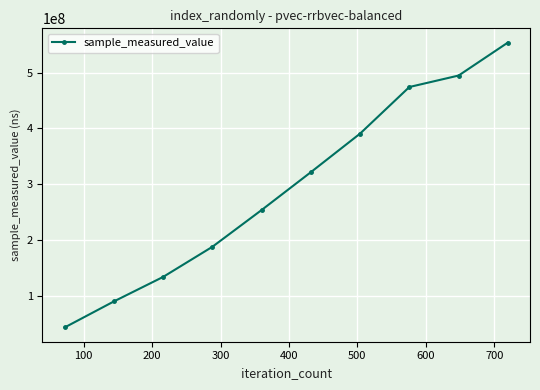

Does the chart have visible grid lines?

Yes